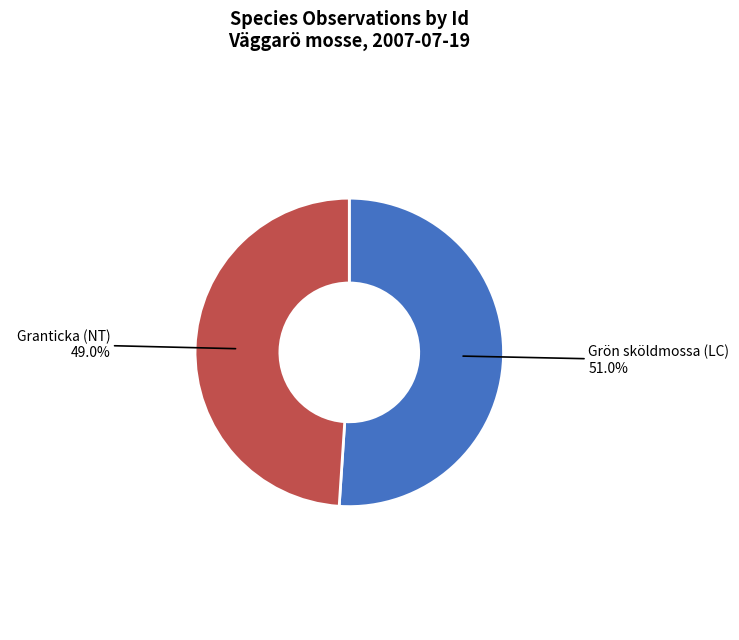

To the nearest percent, what is the average slice percentage?

50%